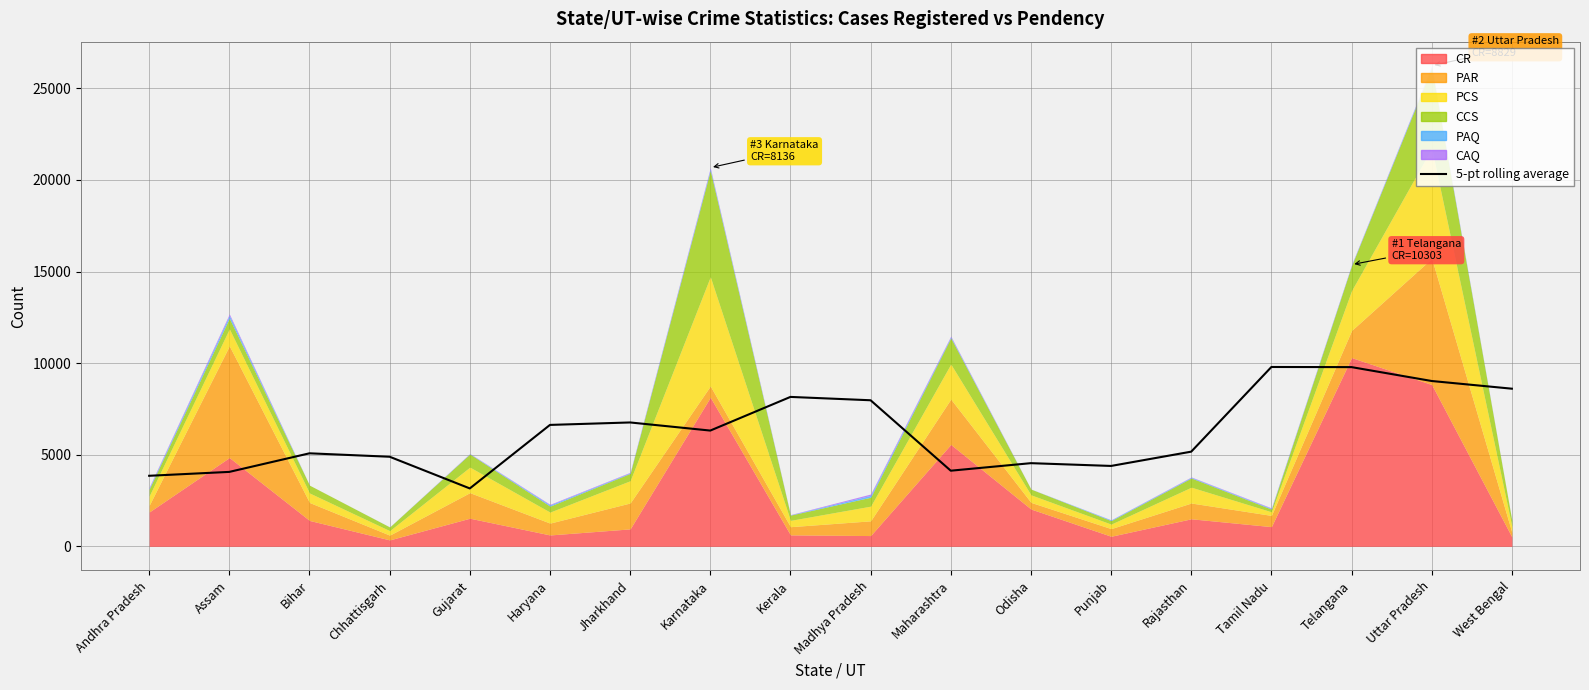

At which category does the chart reach its minimum across all series?

Gujarat